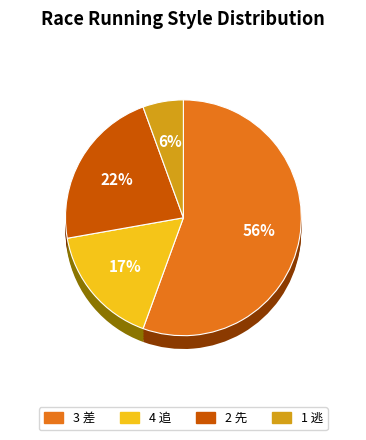

Count the number of slices in the pie.

4